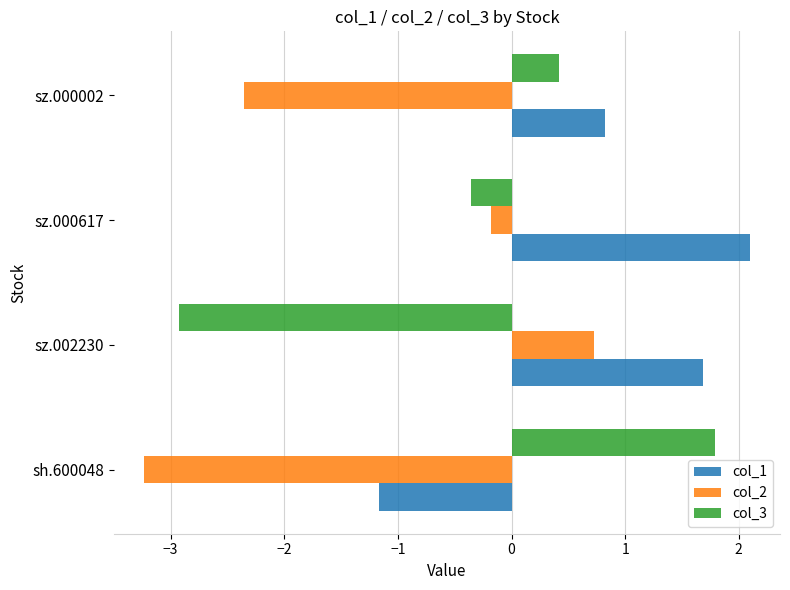

The value of col_2 at sh.600048 is -3.2. True or false?

True